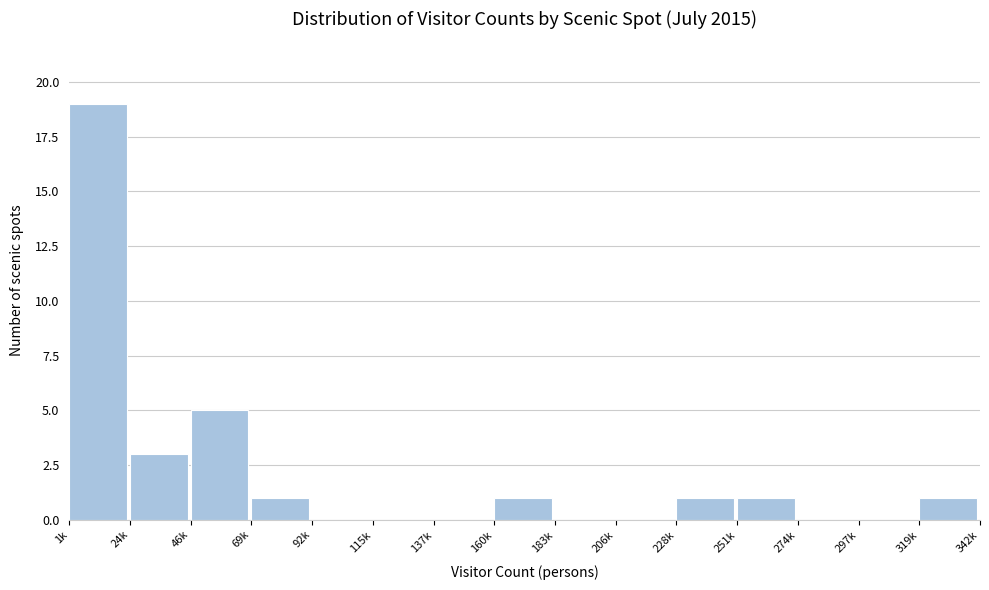

Reading right to left, extract all data points from this chart.

319k=1	297k=0	274k=0	251k=1	228k=1	206k=0	183k=0	160k=1	137k=0	115k=0	92k=0	69k=1	46k=5	24k=3	1k=19